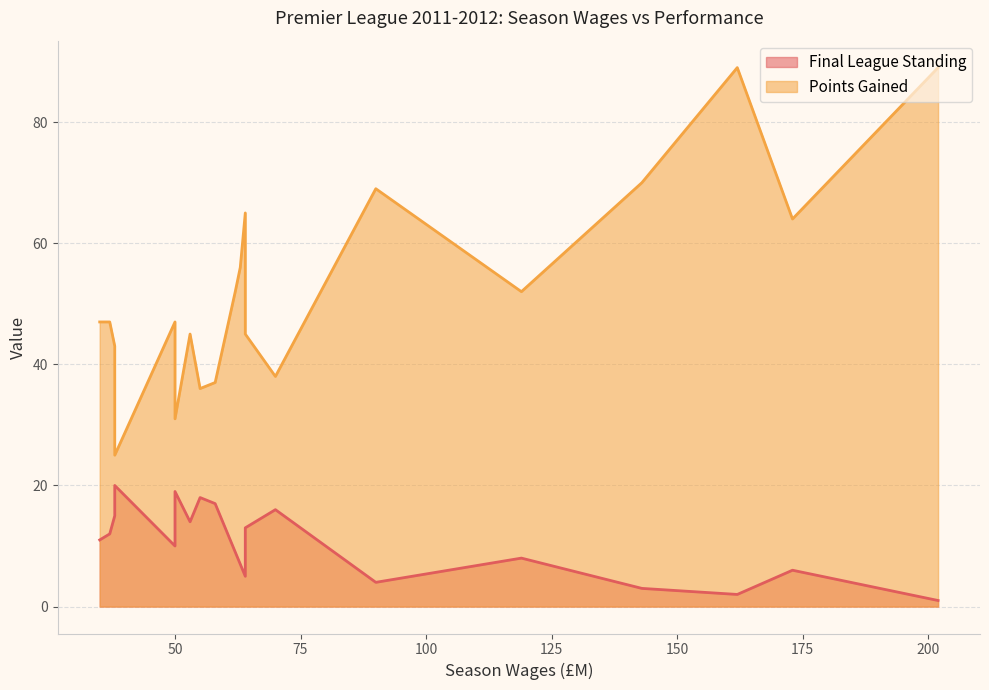

Is the value of Final League Standing at Liverpool greater than the value of Points Gained at Newcastle United?

No